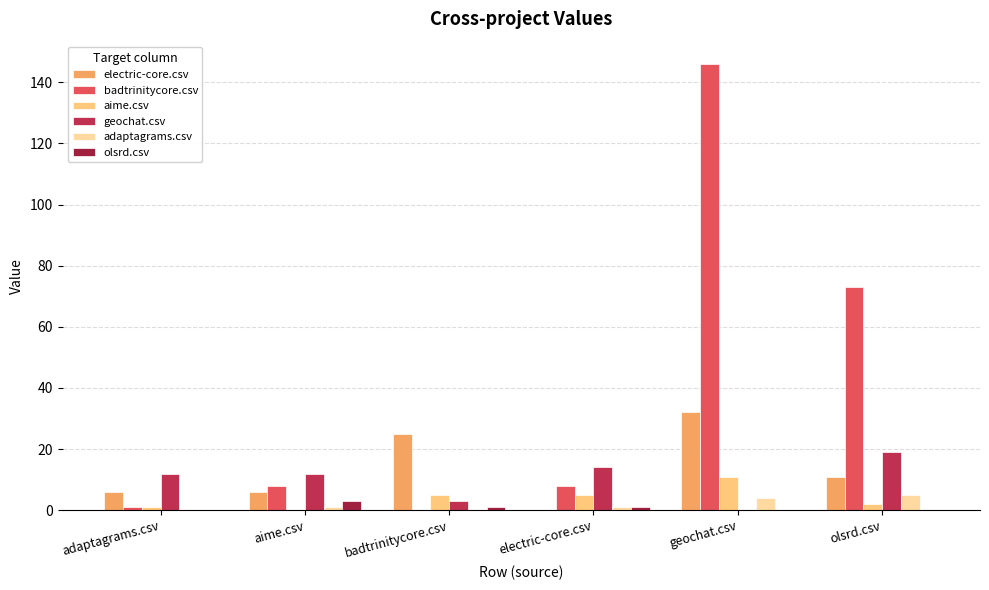

What are all the series names shown in the legend?

electric-core.csv, badtrinitycore.csv, aime.csv, geochat.csv, adaptagrams.csv, olsrd.csv